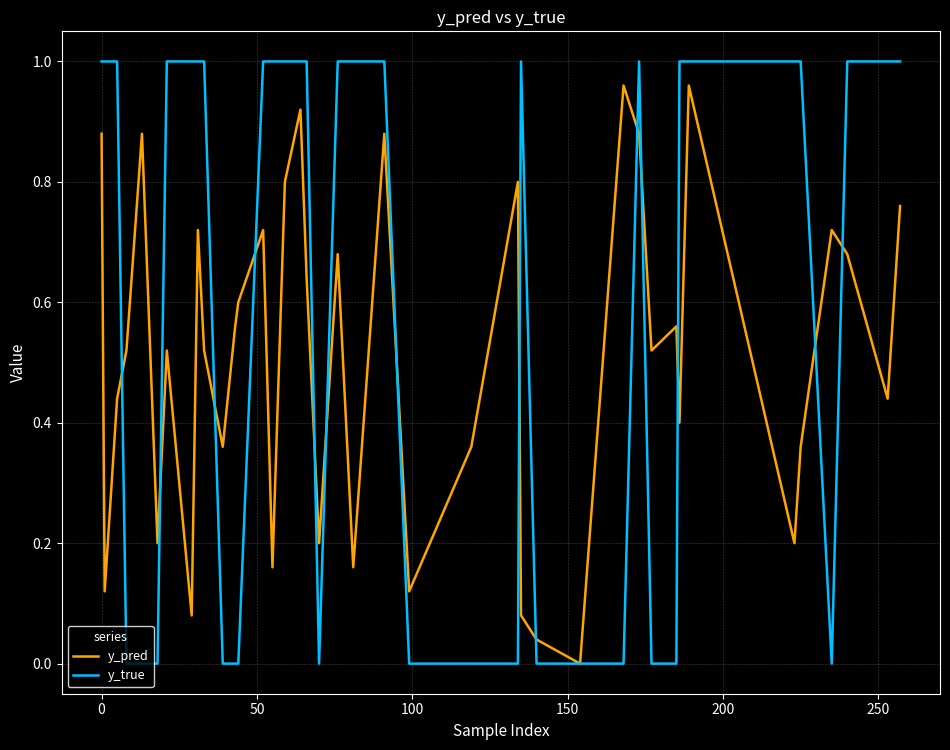

Does the chart have visible grid lines?

Yes